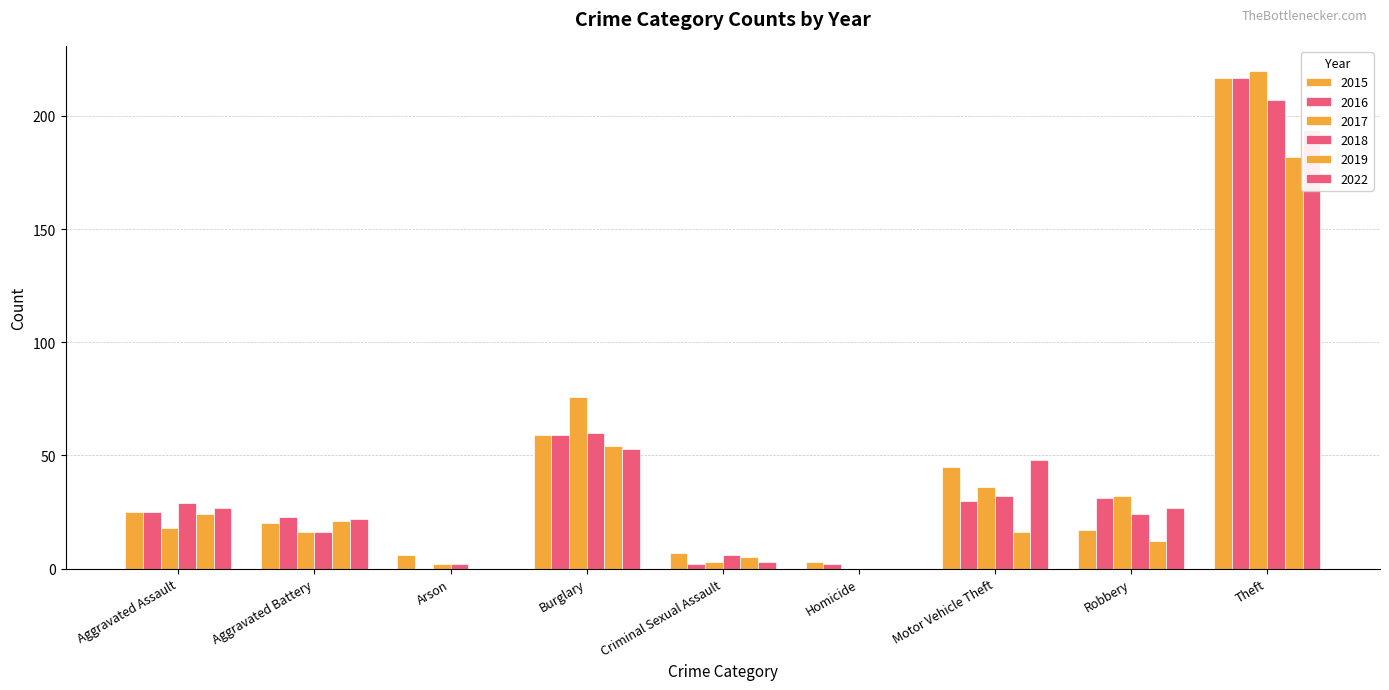

What are all the series names shown in the legend?

2015, 2016, 2017, 2018, 2019, 2022